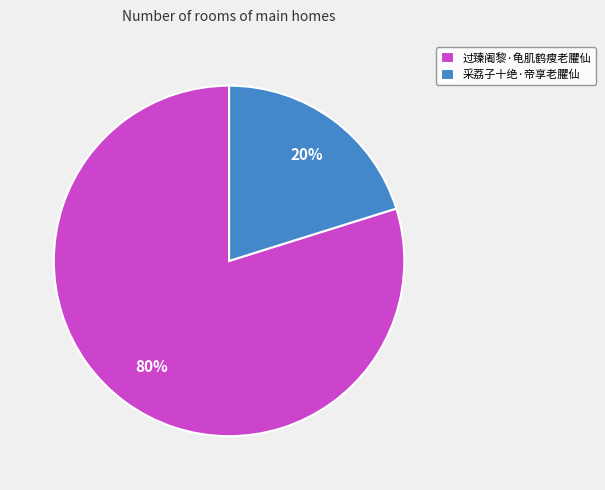

Is it true that 采荔子十绝·帝享老臞仙 is 26% of the pie?

False